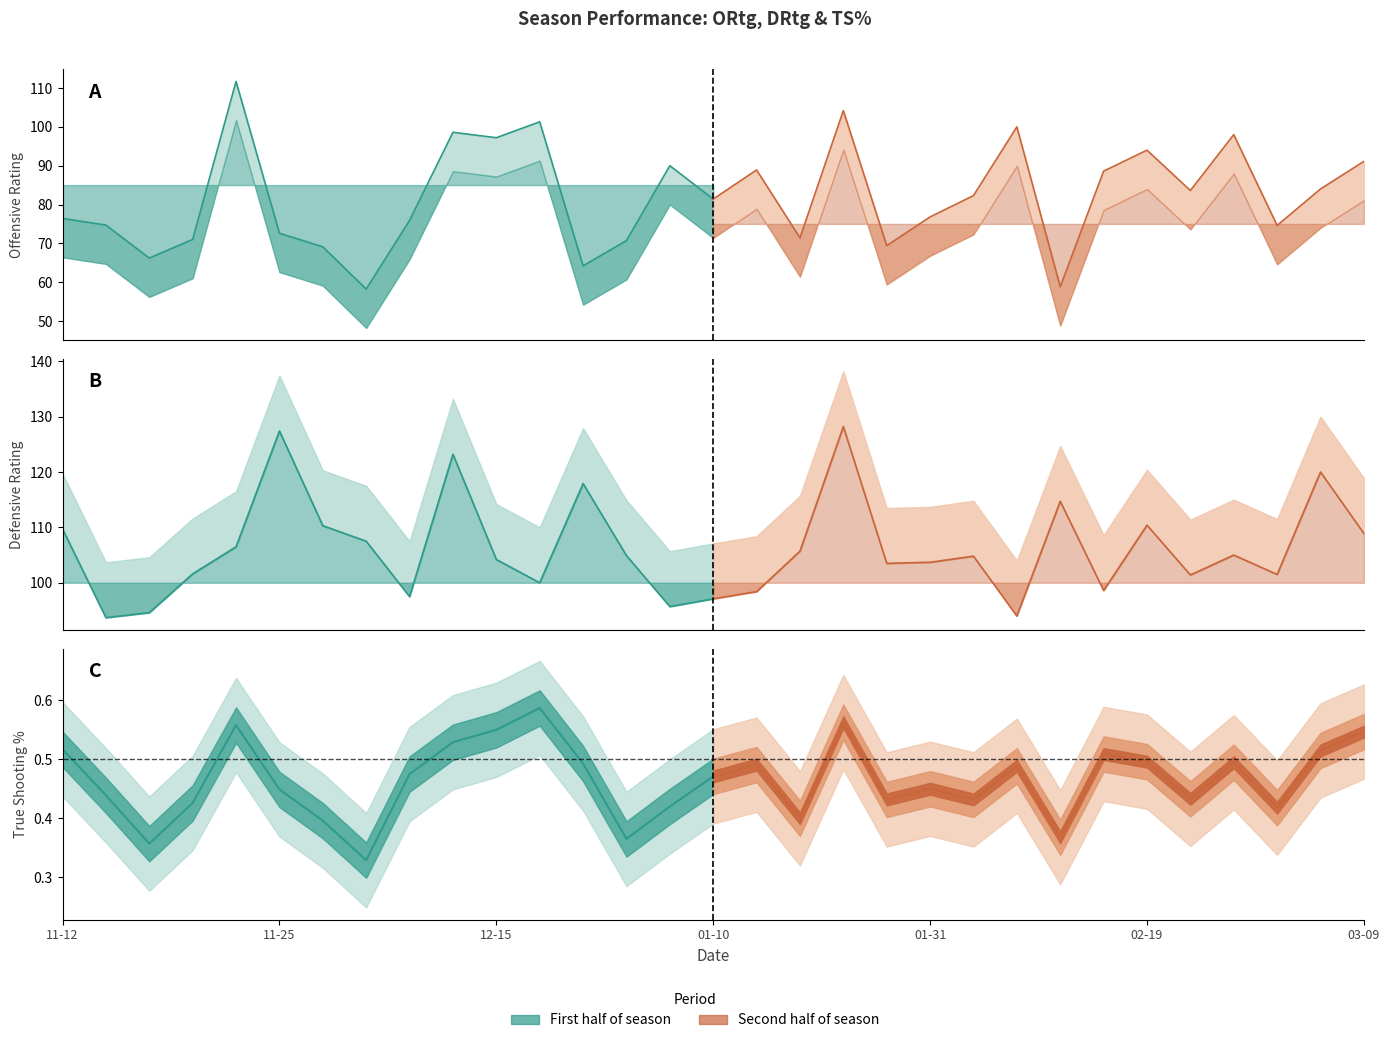

True or false: TS% and ORtg intersect in this chart.

False